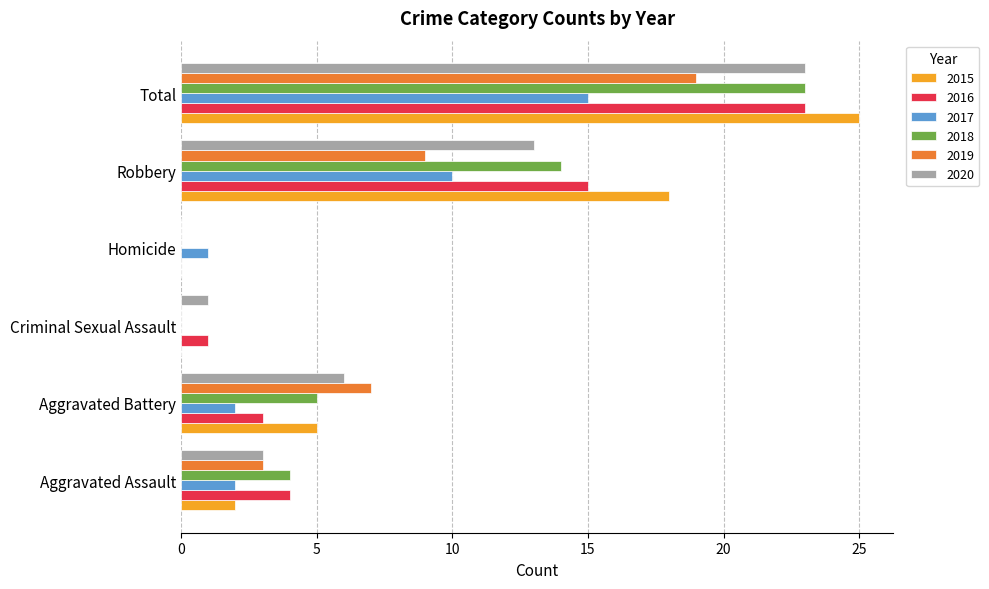

Is it true that 2019 equals 0 at Criminal Sexual Assault?

True